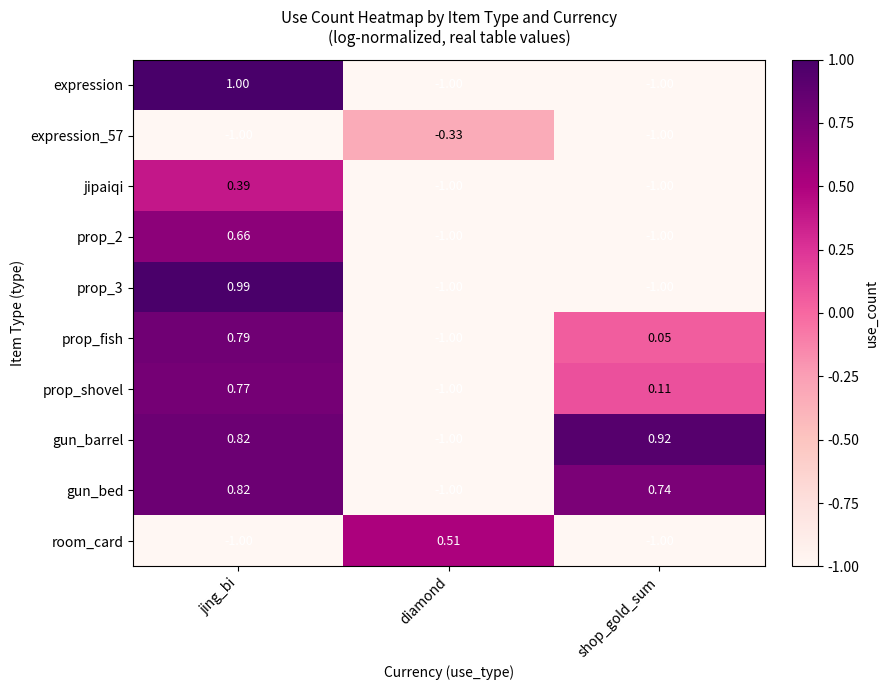

Between jing_bi and shop_gold_sum, which series saw the biggest shift?

expression